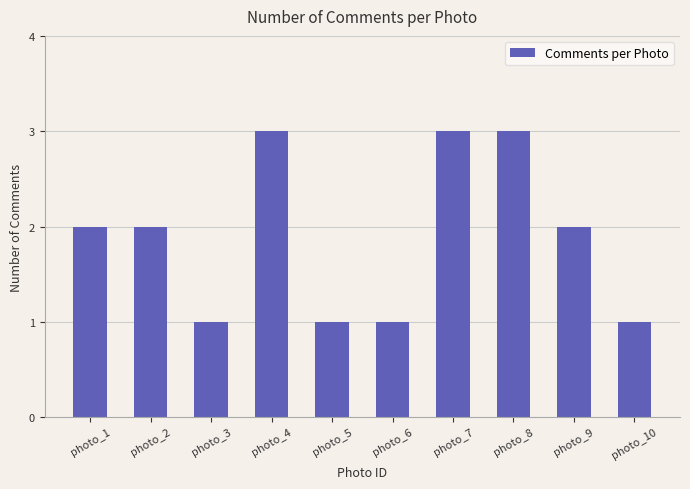

Approximately how many times larger is the value at photo_3 compared to photo_7?

0.3